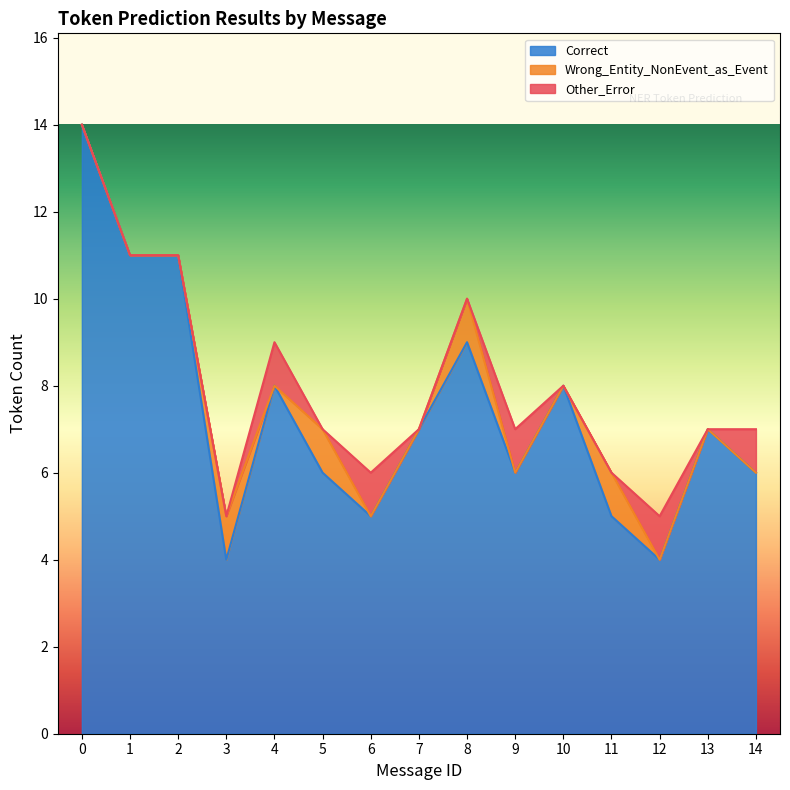

What is the sum of all Correct values?

111